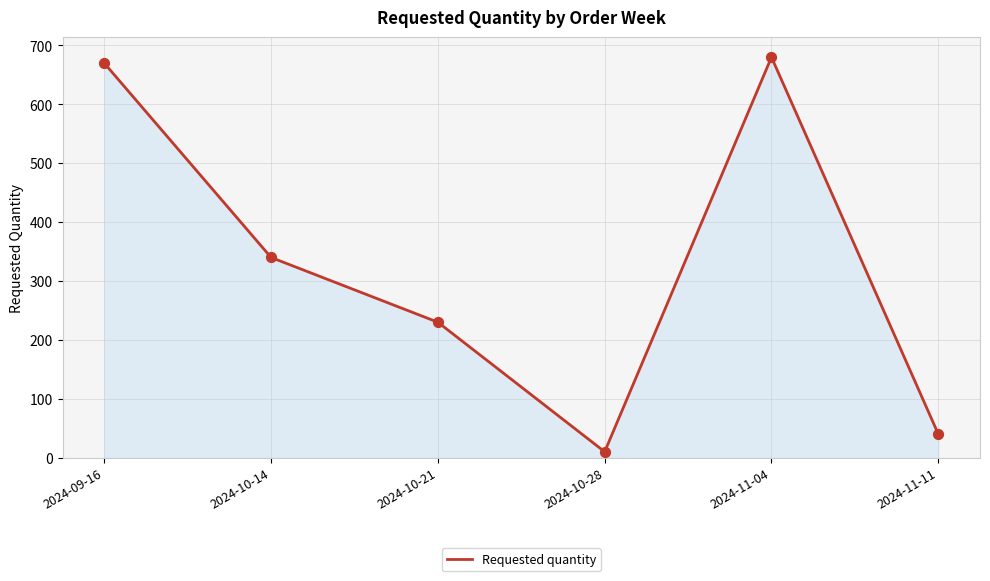

Between 2024-09-16 and 2024-10-14, which is larger?

2024-09-16